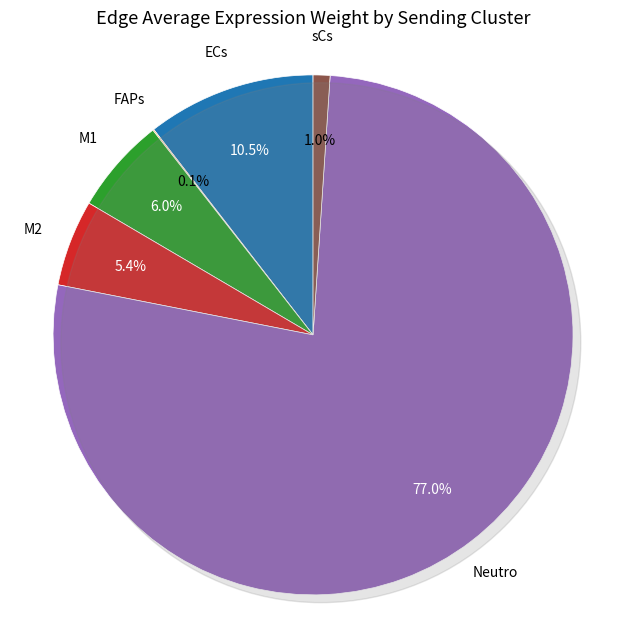

Do M1 and ECs together represent more than half of the pie?

No